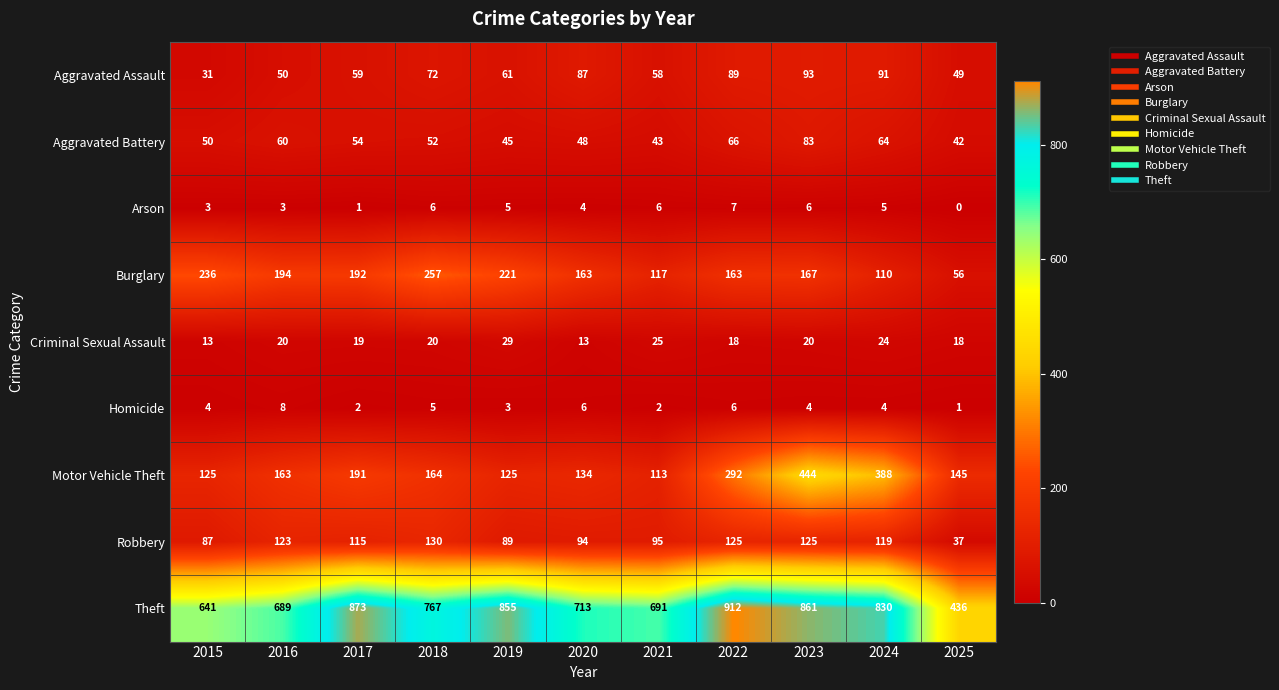

List the series in order of their peak value, highest first.

Theft, Motor Vehicle Theft, Burglary, Robbery, Aggravated Assault, Aggravated Battery, Criminal Sexual Assault, Homicide, Arson